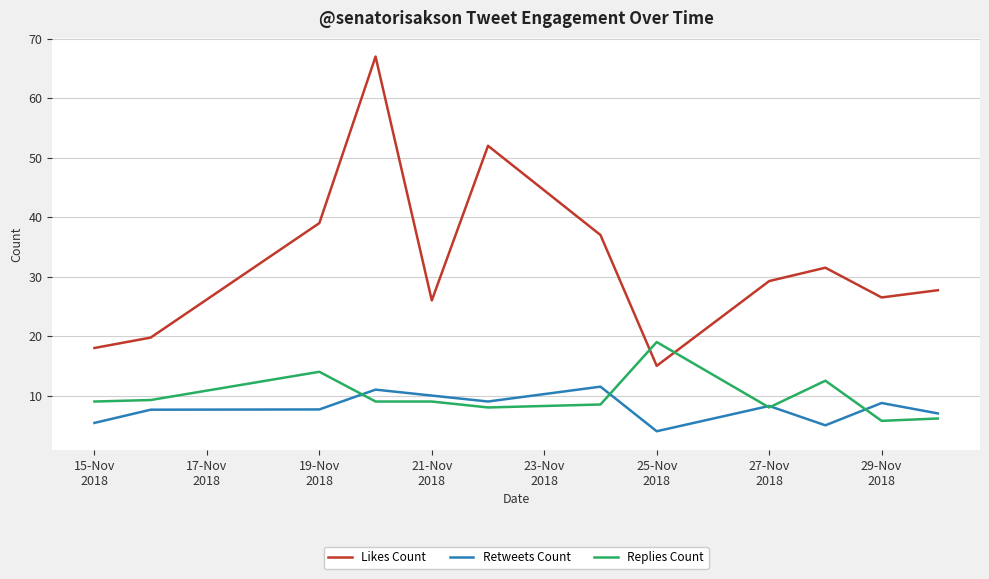

True or false: Retweets Count and Likes Count cross at least once.

False